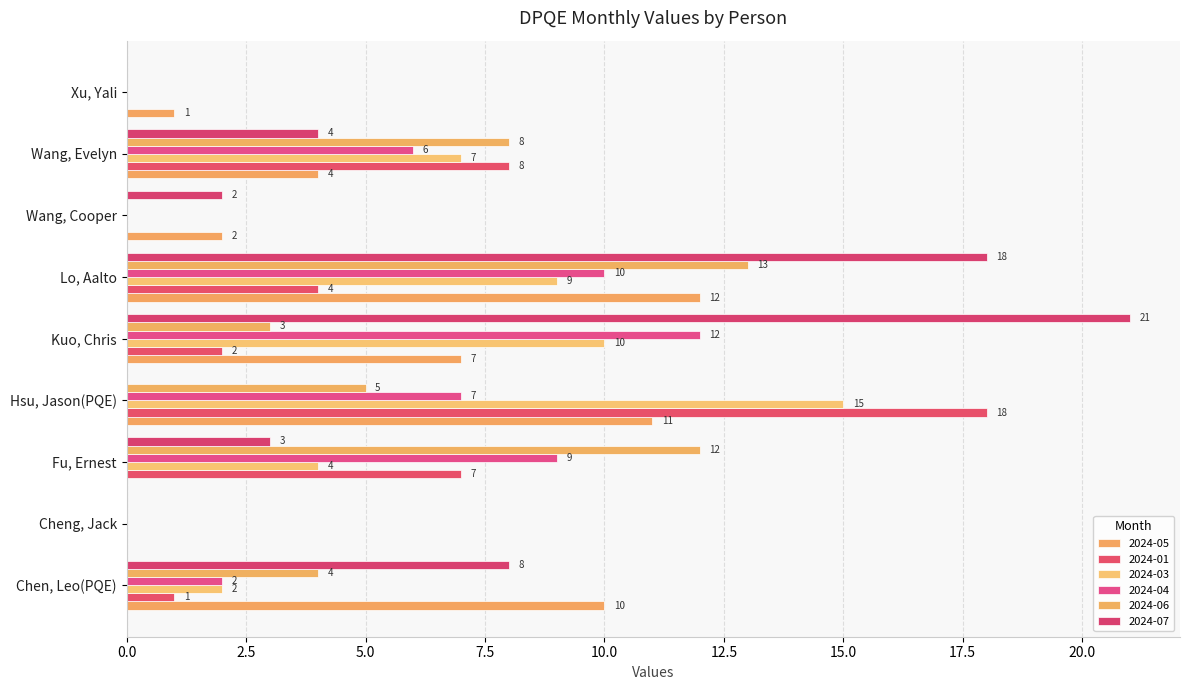

What is the maximum value for 2024-01?

18